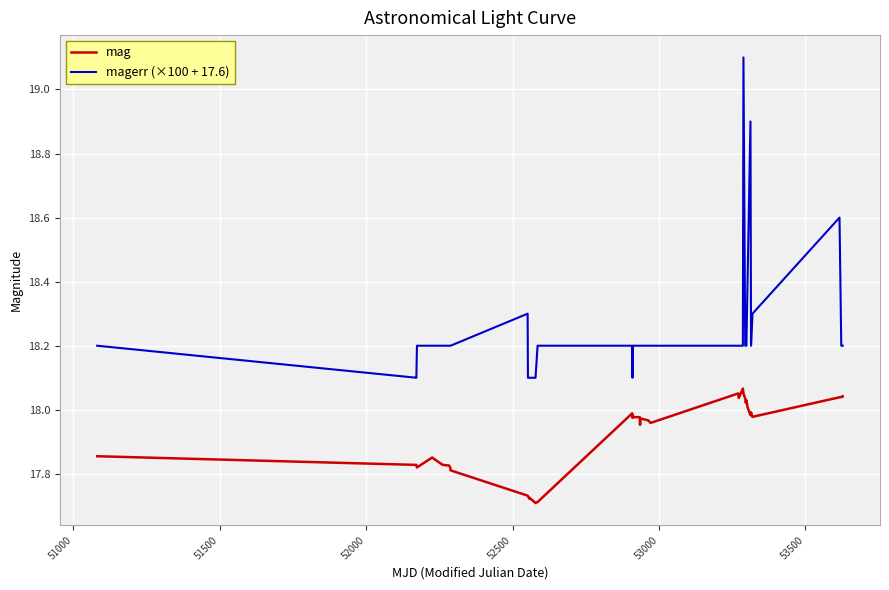

List the series in order of their peak value, highest first.

magerr (×100 + 17.6), mag